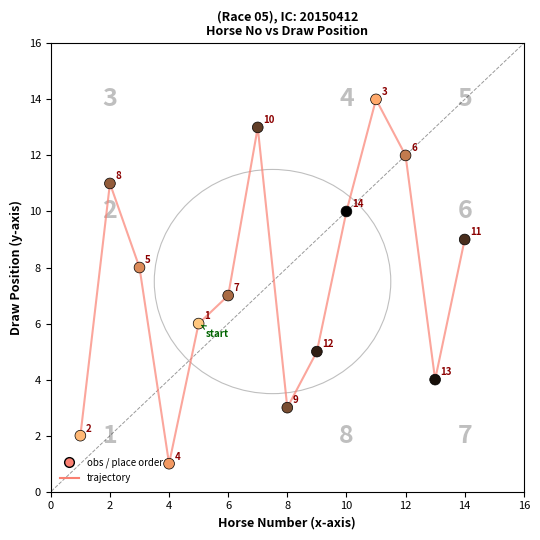

What is the greatest value displayed?

14